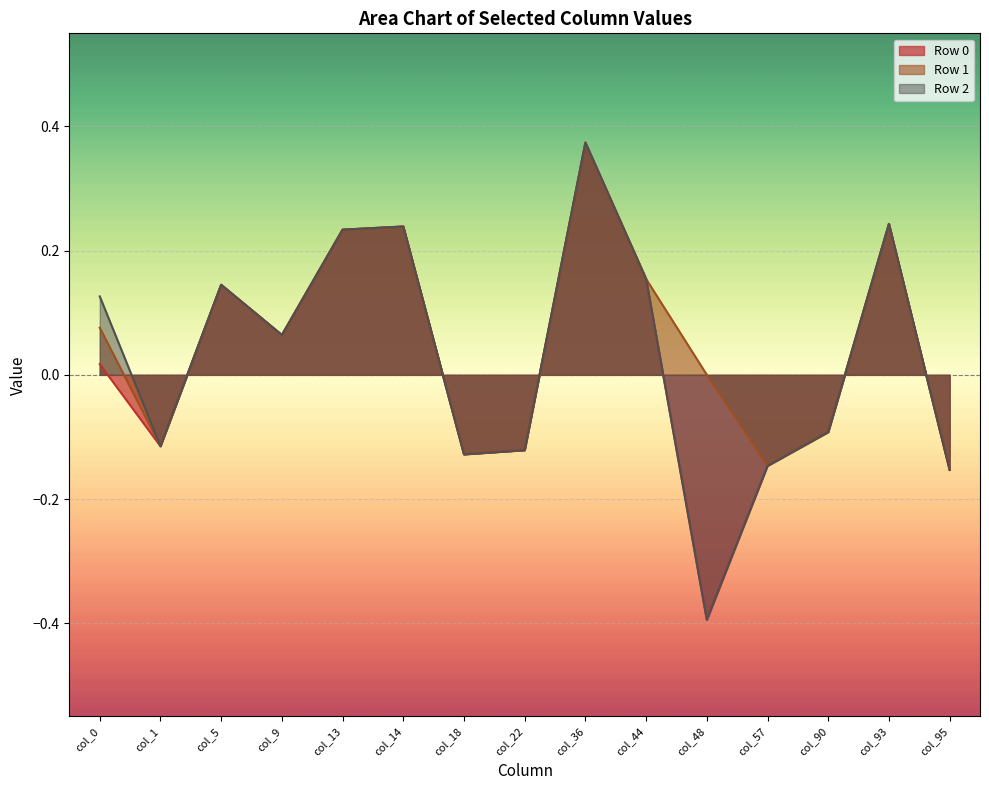

How many data points in Row 0 are less than 0?

7